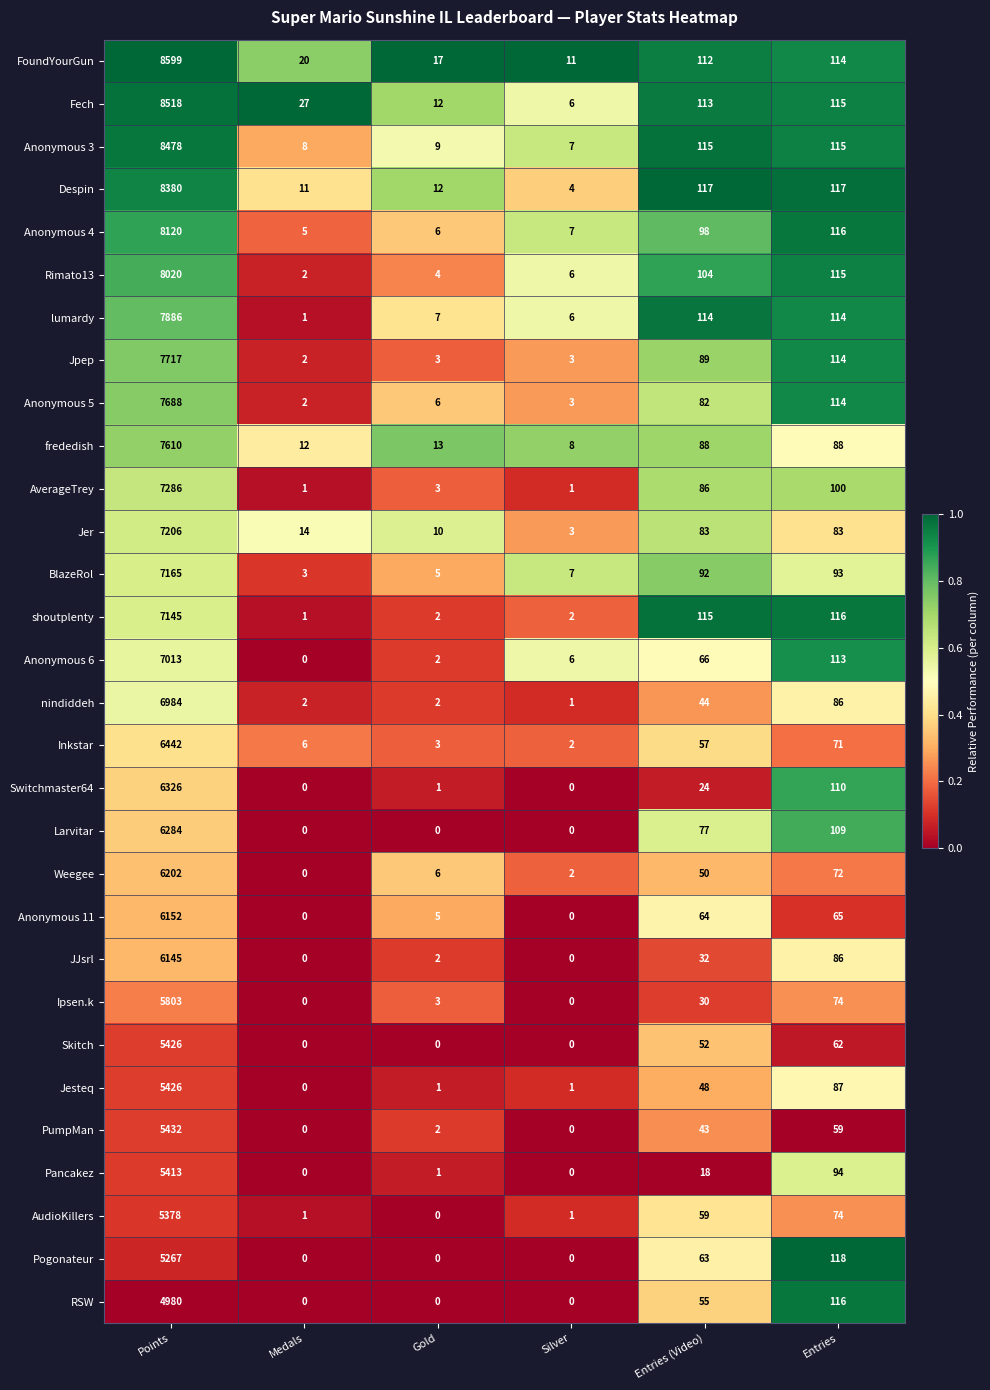

True or false: Anonymous 3 has a value of 180 at Entries (Video).

False